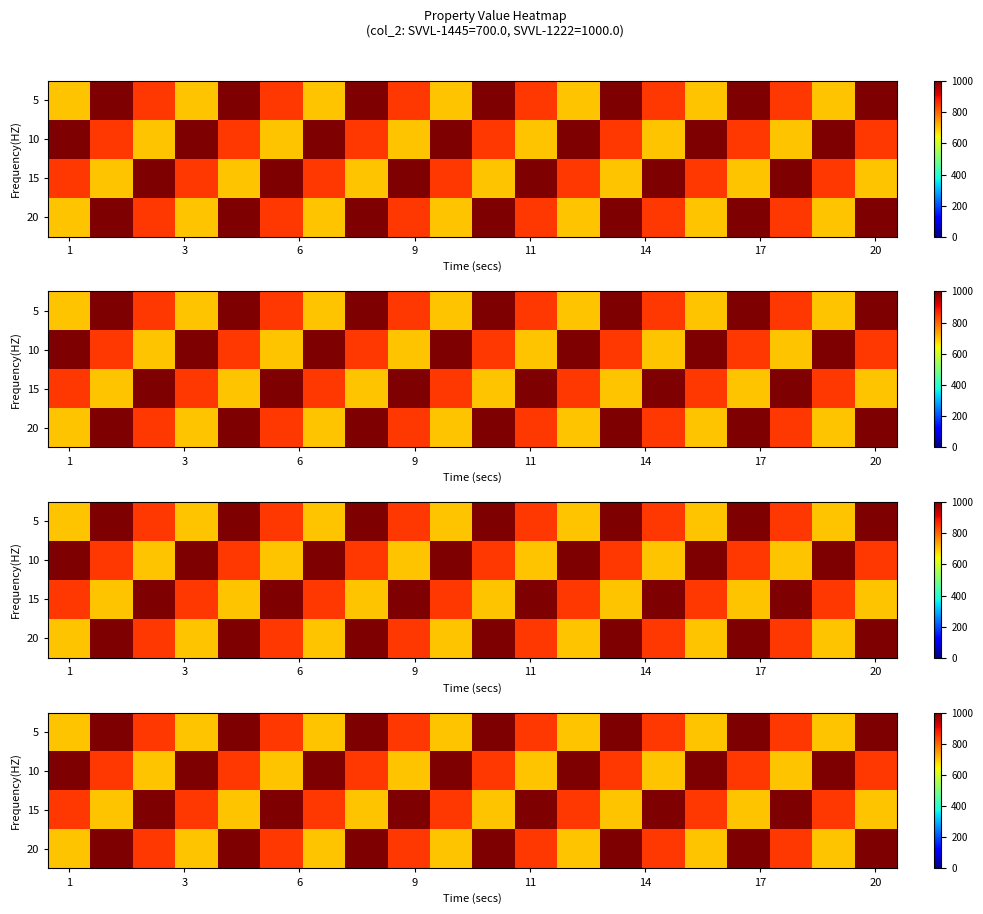

List the series in order of their peak value, highest first.

5, 10, 15, 20